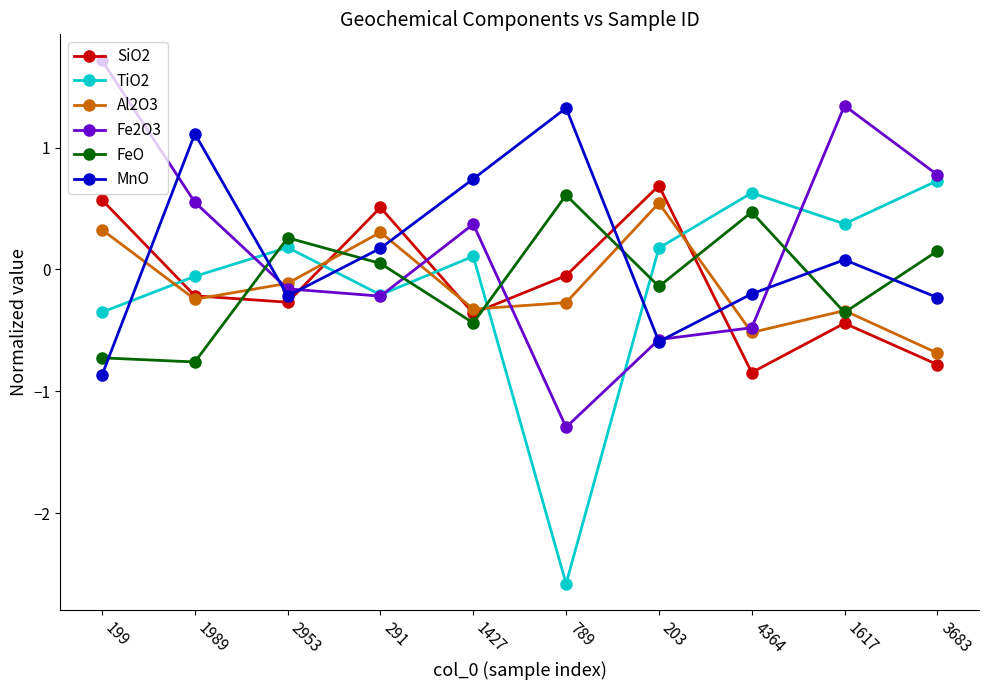

True or false: Fe2O3 and FeO cross at least once.

True